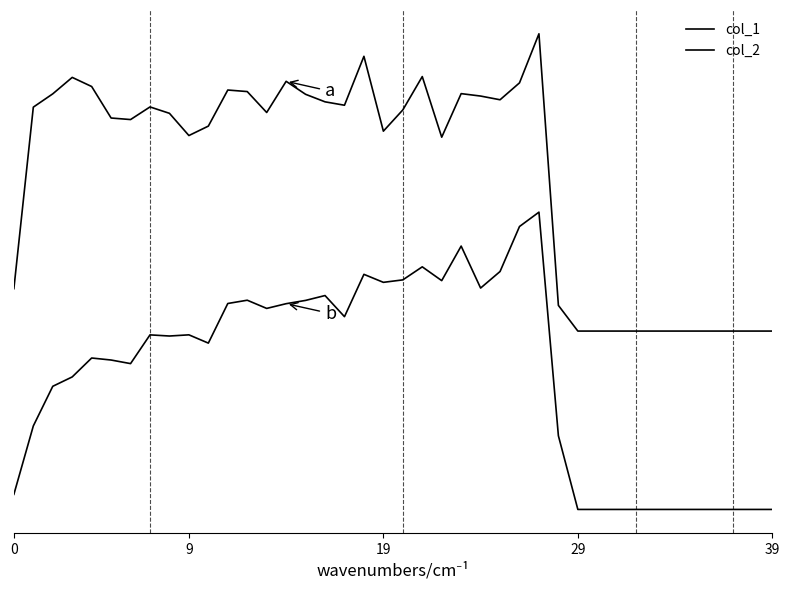

In col_1, how many points are lower than both neighbors (excluding endpoints)?

7